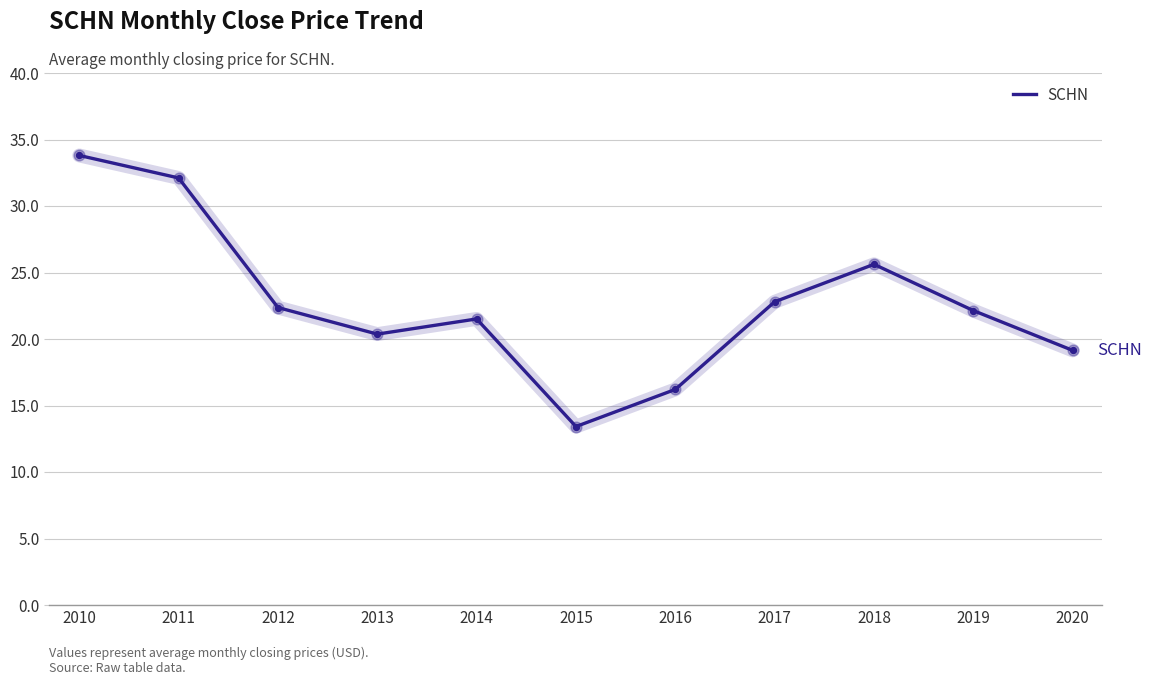

Between 2015 and 2014, which is larger?

2014